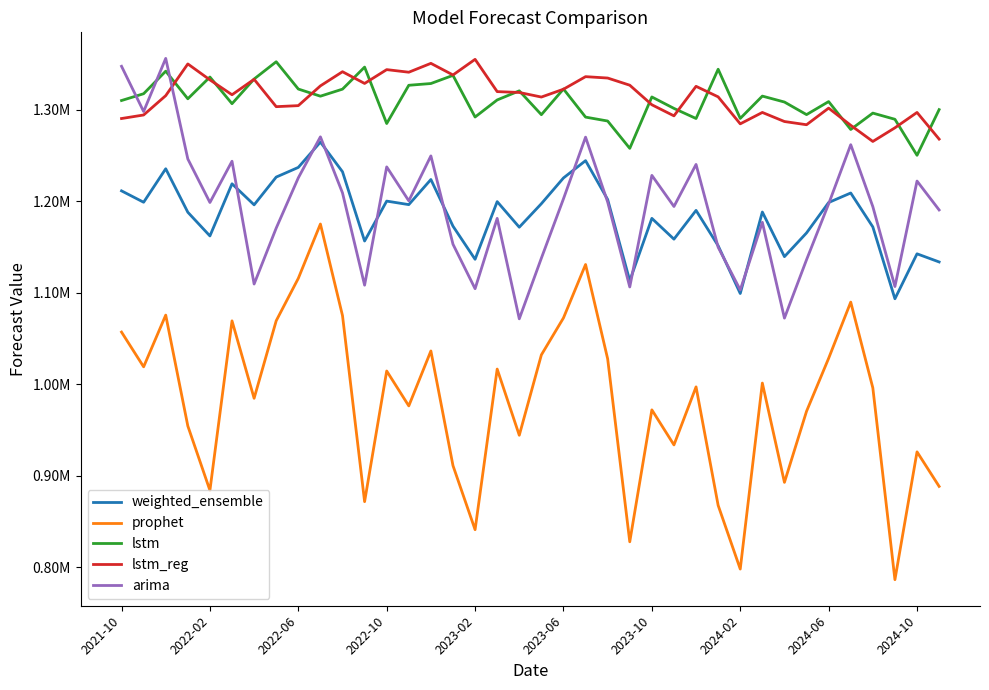

What are all the series names shown in the legend?

weighted_ensemble, prophet, lstm, lstm_reg, arima